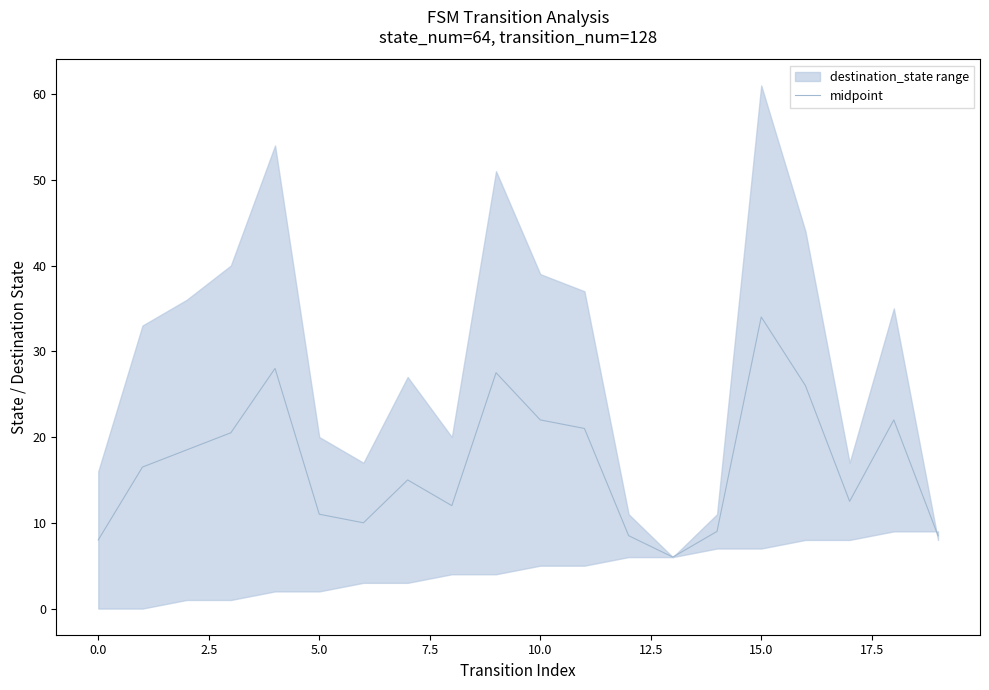

The value of midpoint at 0.0 is 8.0. True or false?

True